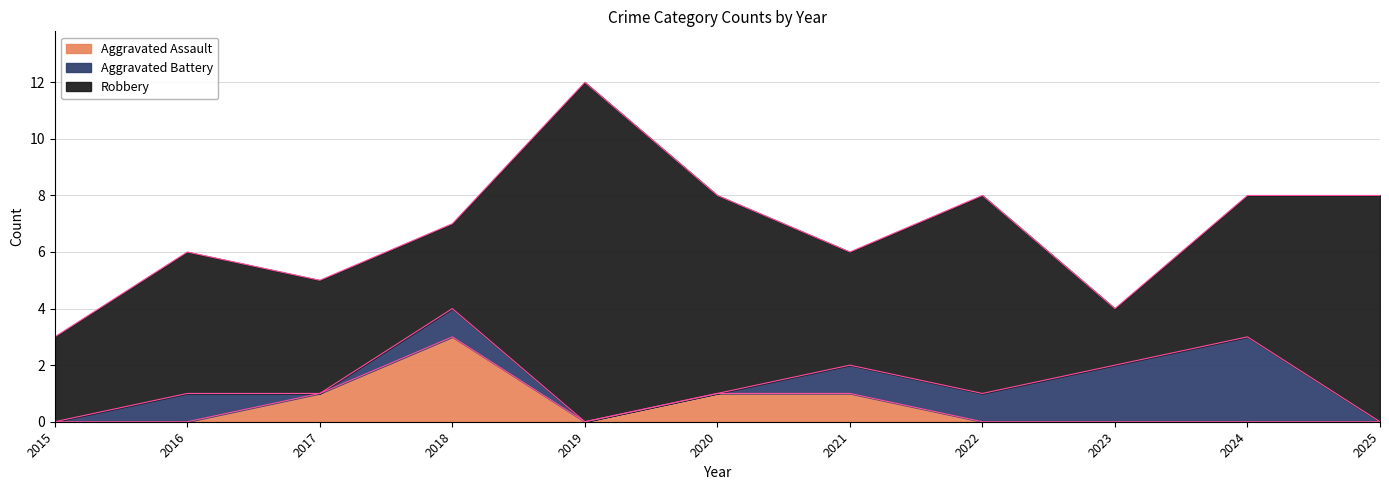

Which series changed the most between 2018 and 2024?

Aggravated Assault